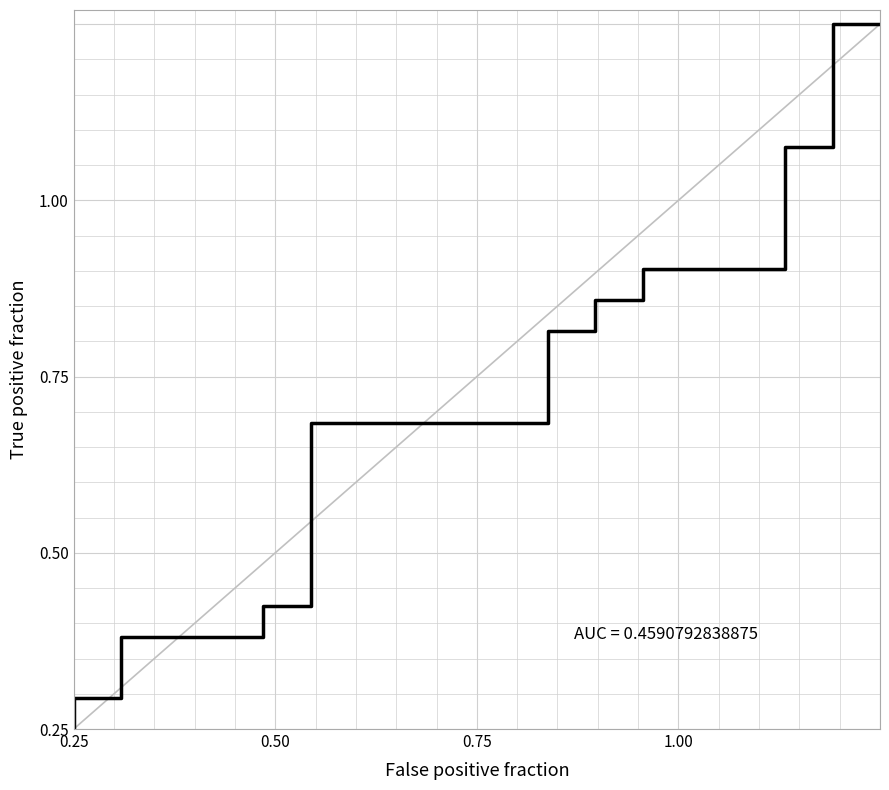

What is the label of the 24th point from the left?

23